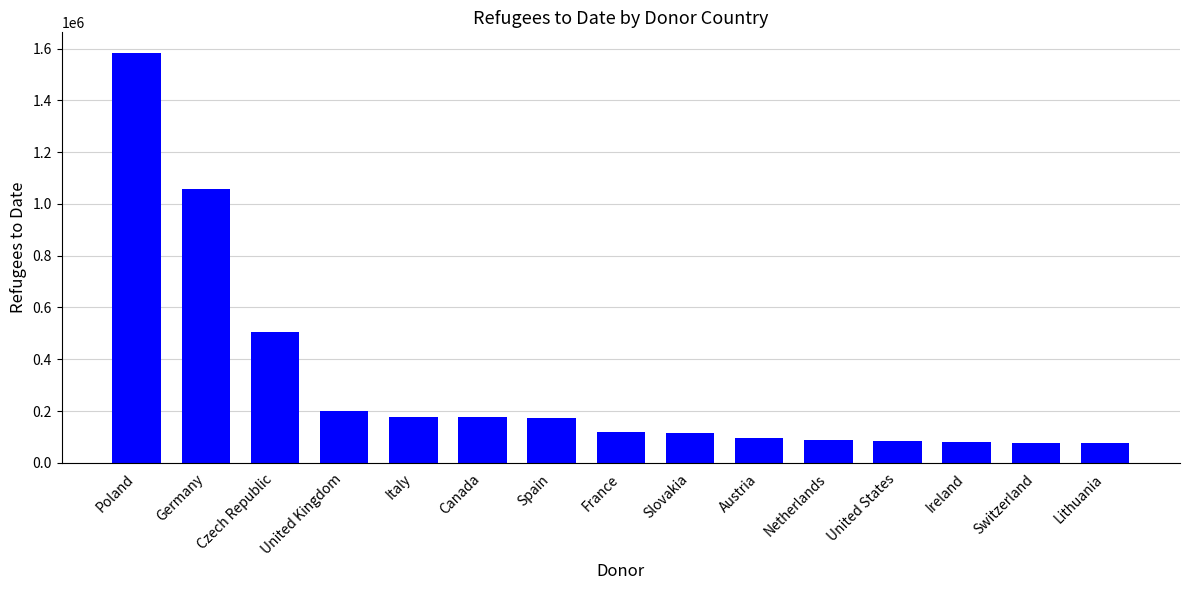

The chart shows a value of 111653 at Canada. True or false?

False